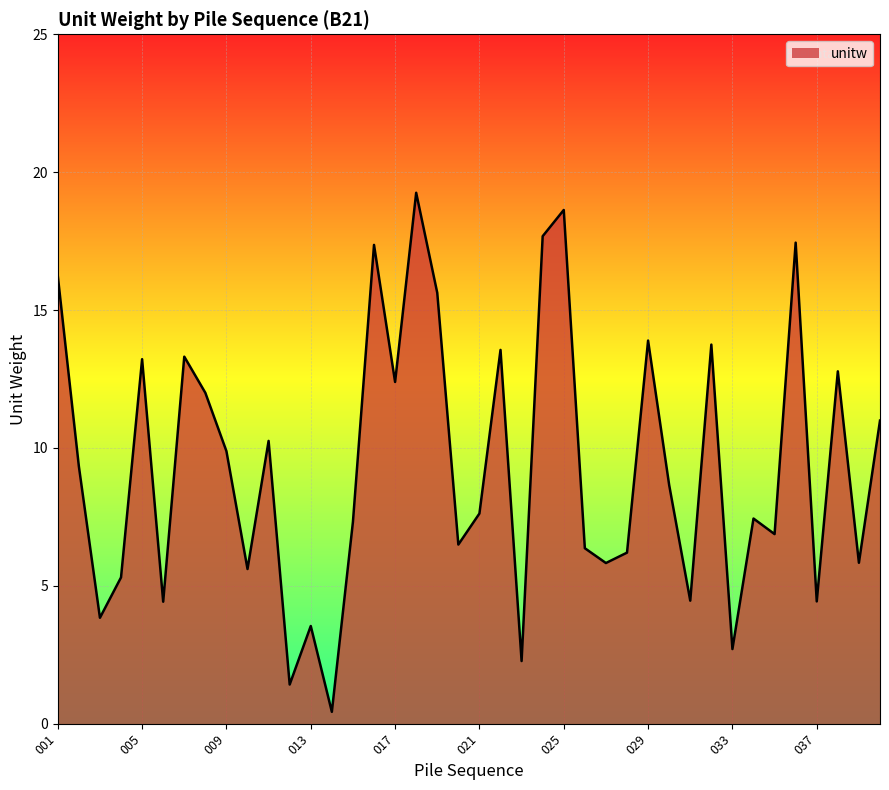

Does the chart display data point markers on the line(s)?

No